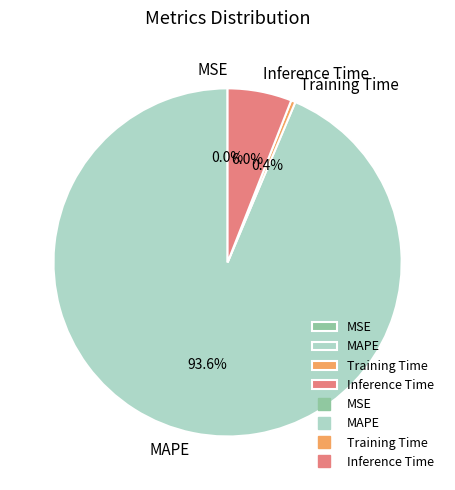

What is the largest slice in the pie chart?

MAPE